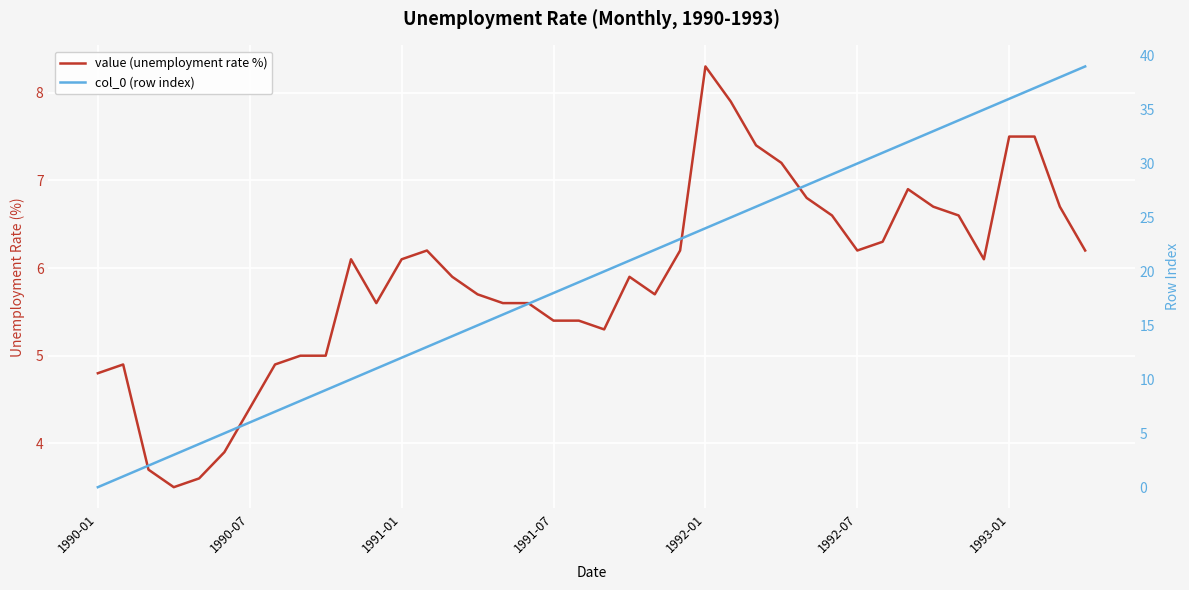

What is the total value across all series at 1992-01?

32.3